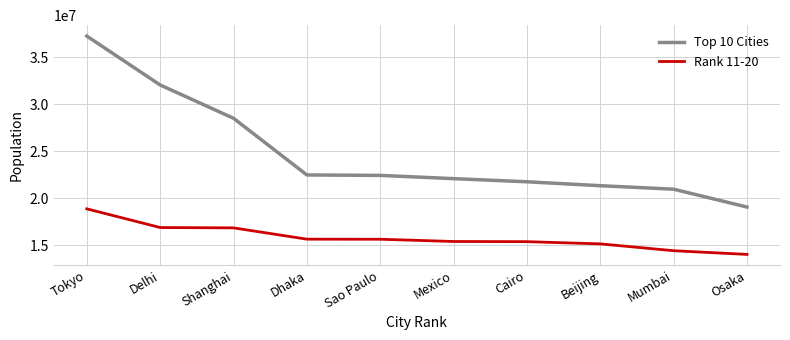

Which series has the largest range (max minus min)?

Top 10 Cities